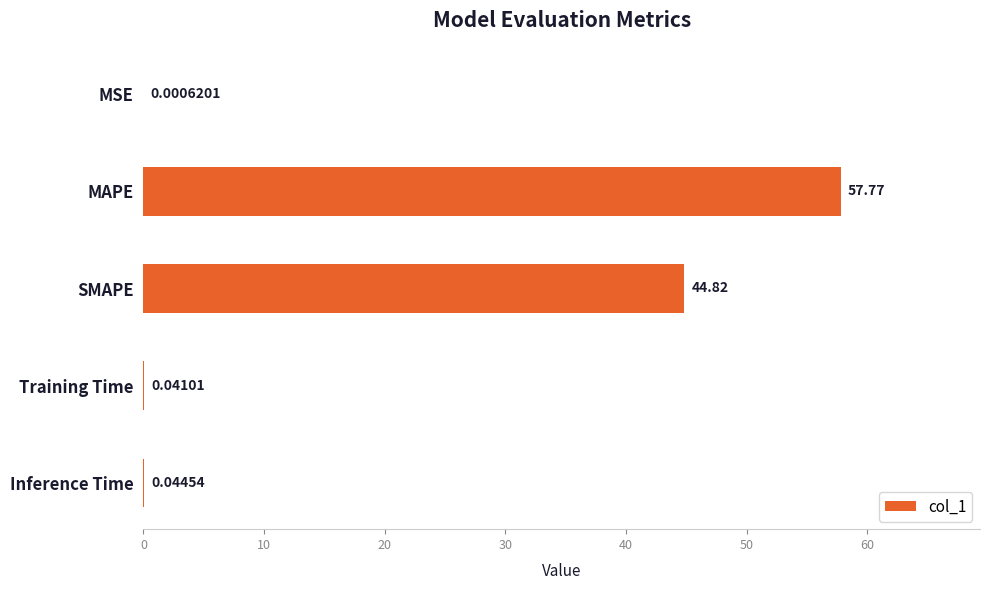

Does the chart contain stacked bars?

No